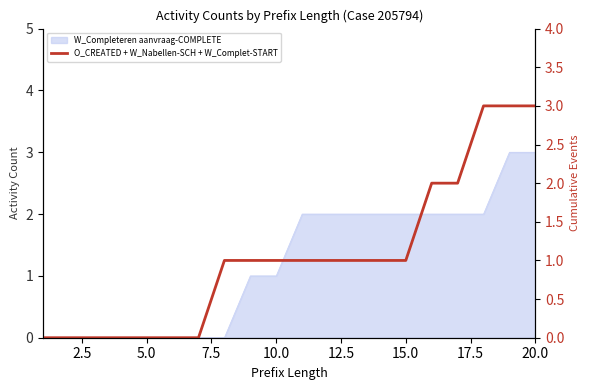

Does the chart display data point markers on the line(s)?

No